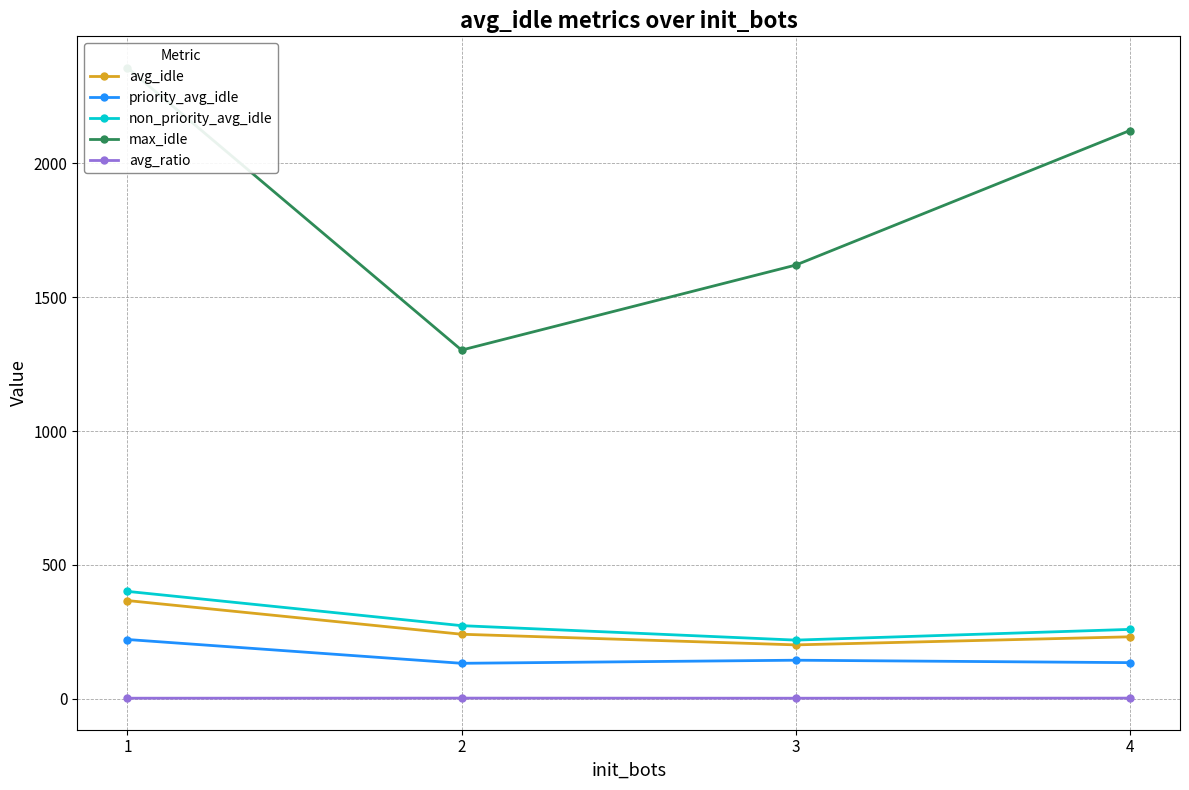

True or false: avg_idle and avg_ratio intersect in this chart.

False